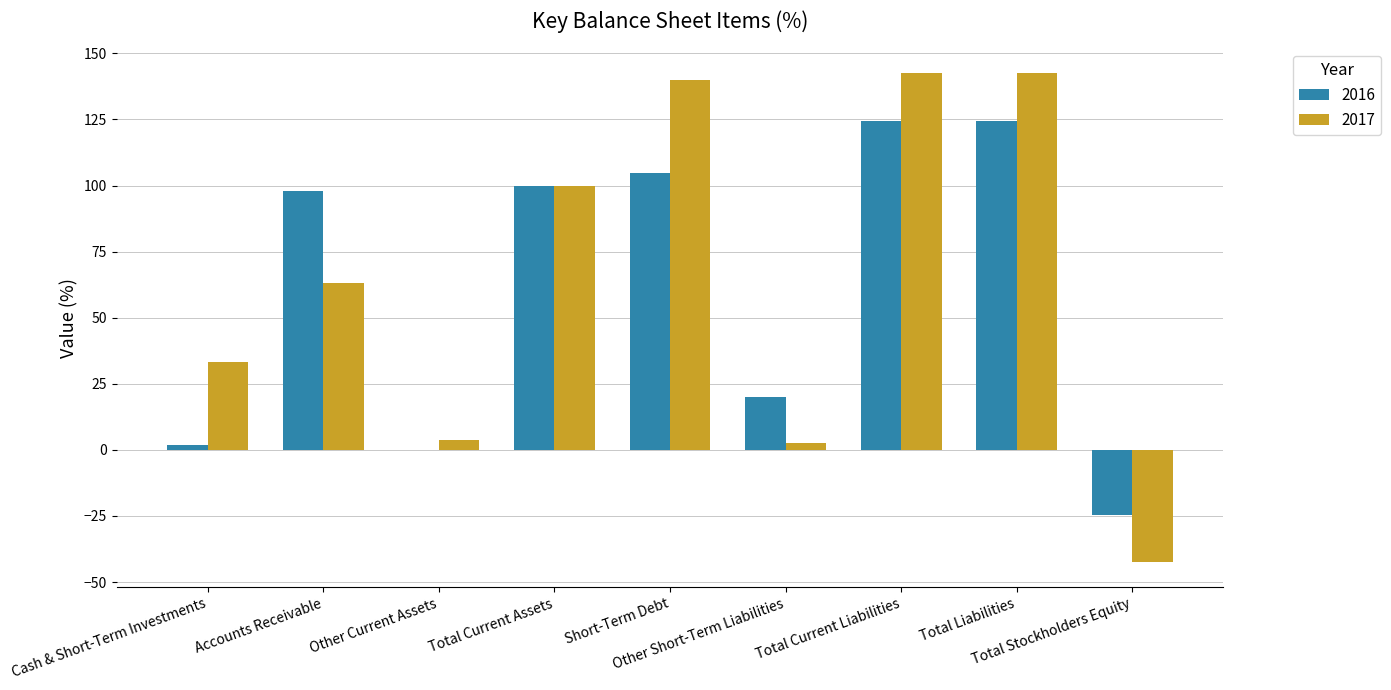

What is the maximum value shown in the chart?

142.6